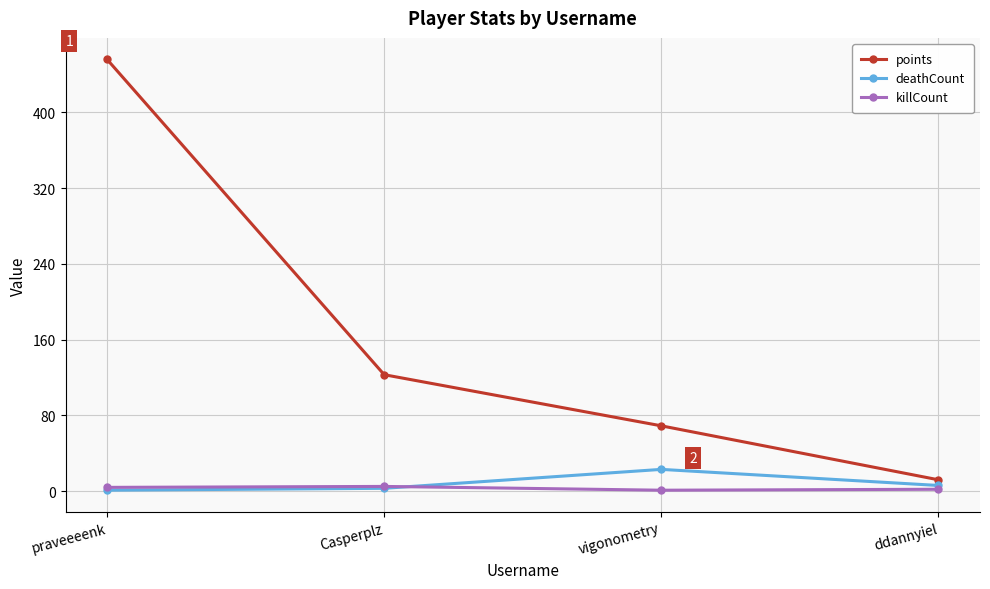

Which category has the lowest value in the points series?

ddannyiel